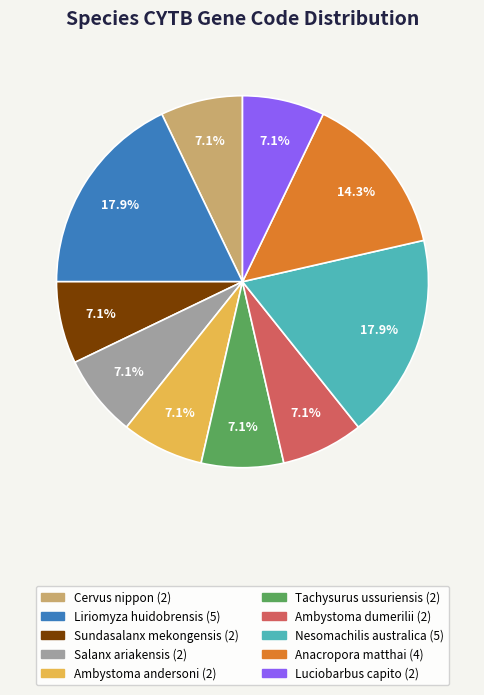

Is there any slice that represents more than half of the pie?

No